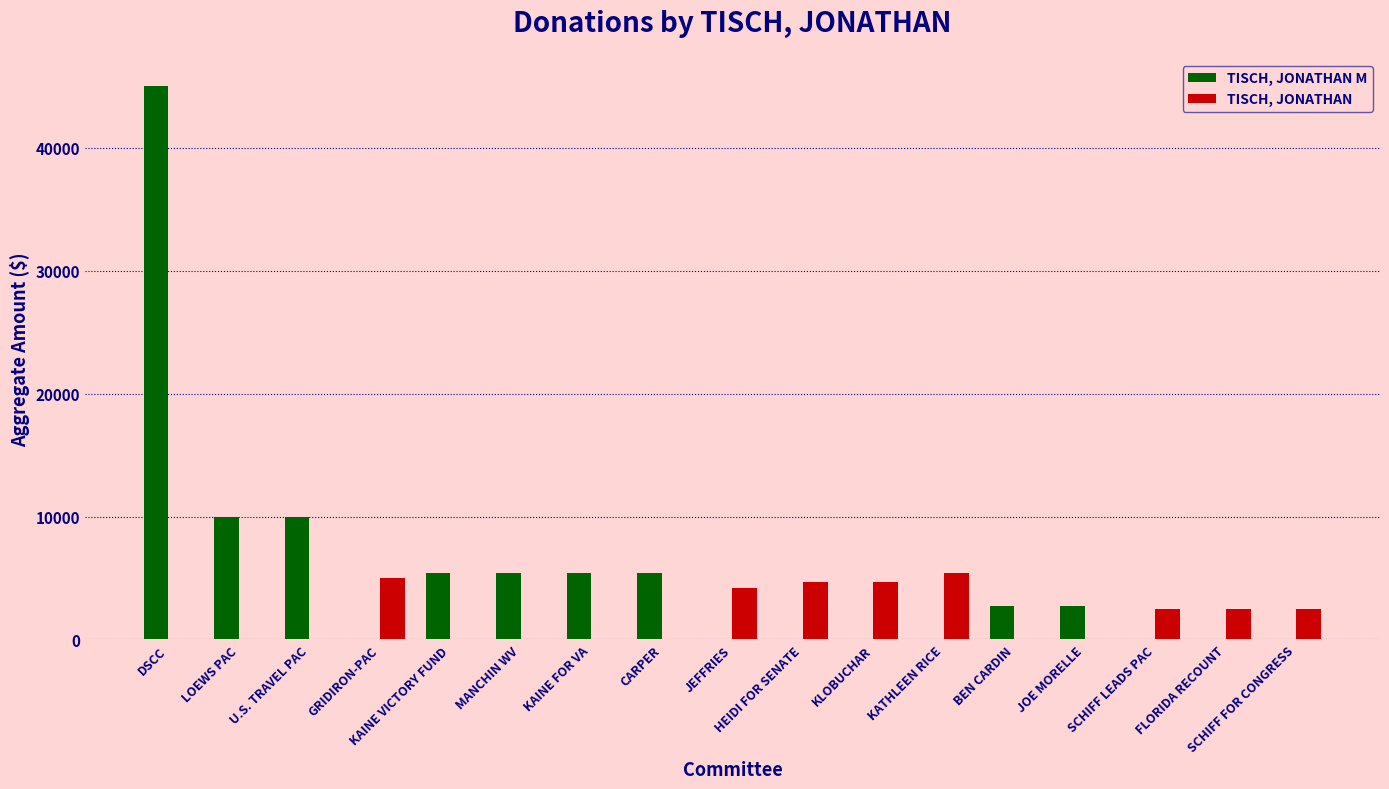

What is the greatest value displayed?

45000